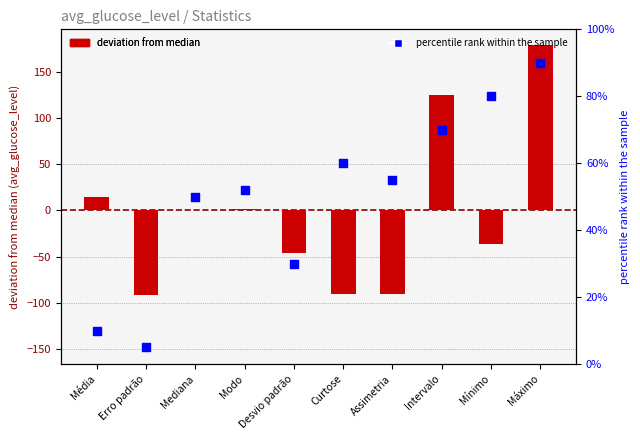

Which series reaches the maximum Y coordinate?

deviation from median